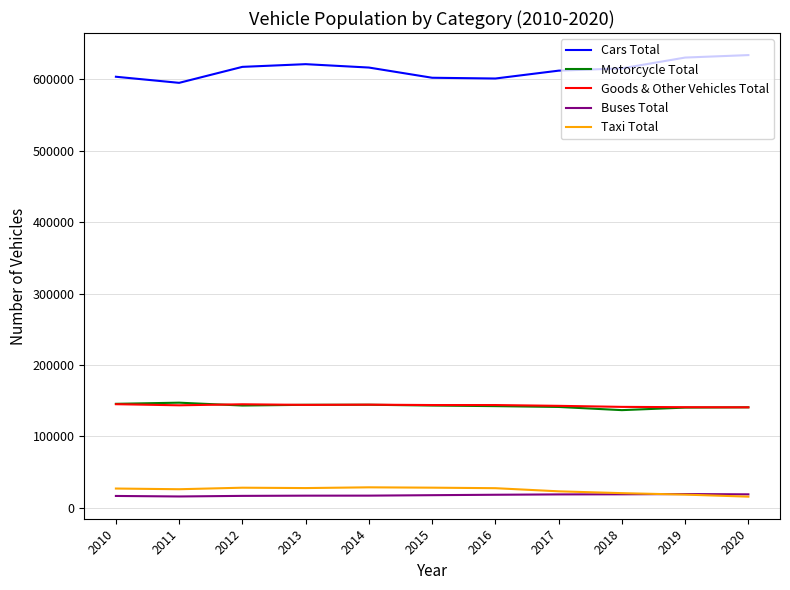

What are all the series names shown in the legend?

Cars Total, Motorcycle Total, Goods & Other Vehicles Total, Buses Total, Taxi Total